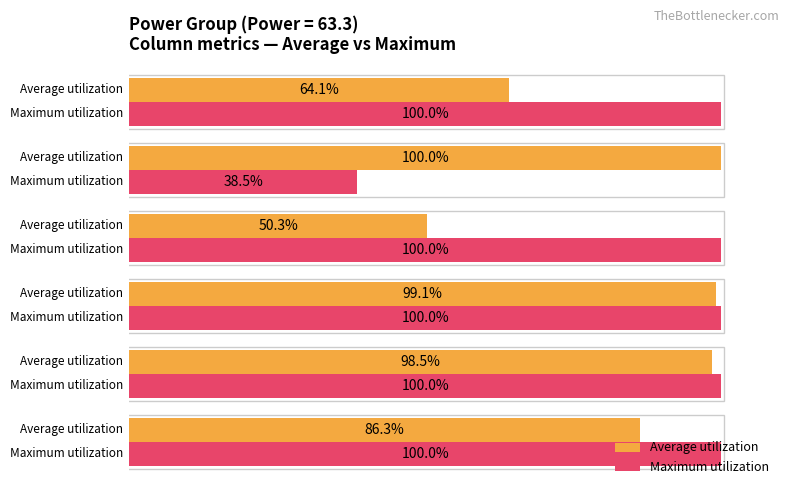

At X, list the series in order from largest to smallest.

Maximum utilization, Average utilization